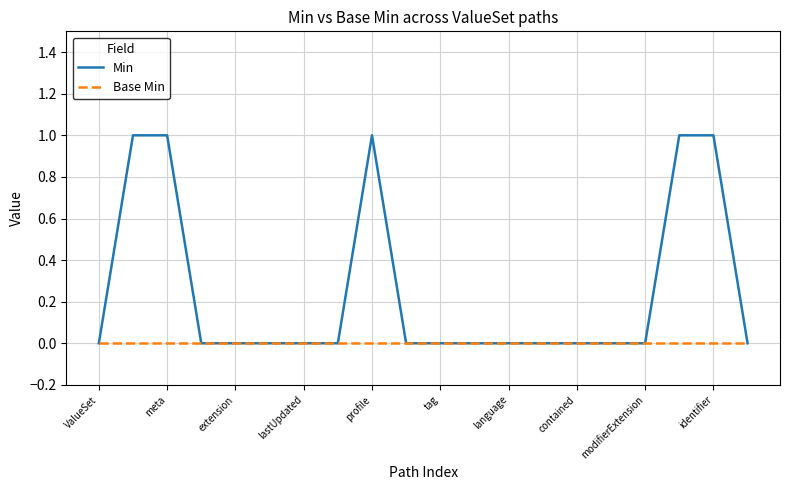

How many series are shown in this chart?

2